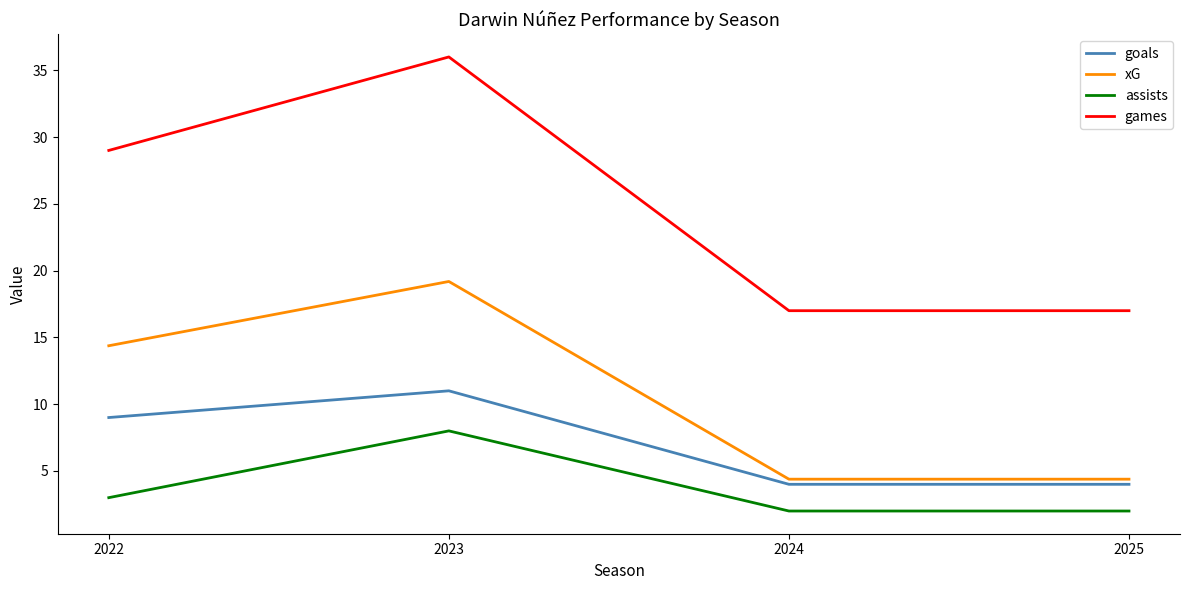

The value of goals at 2025 is 2.5. True or false?

False